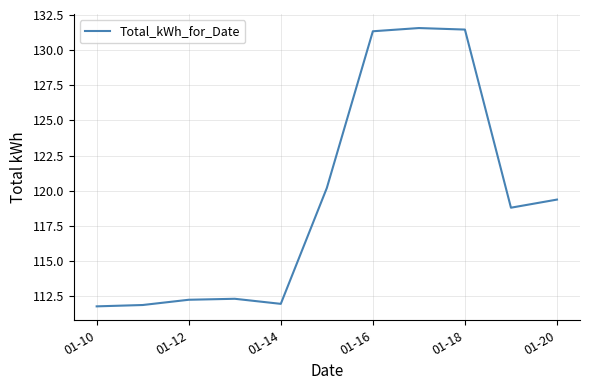

Is this an area chart (filled region under the line)?

No